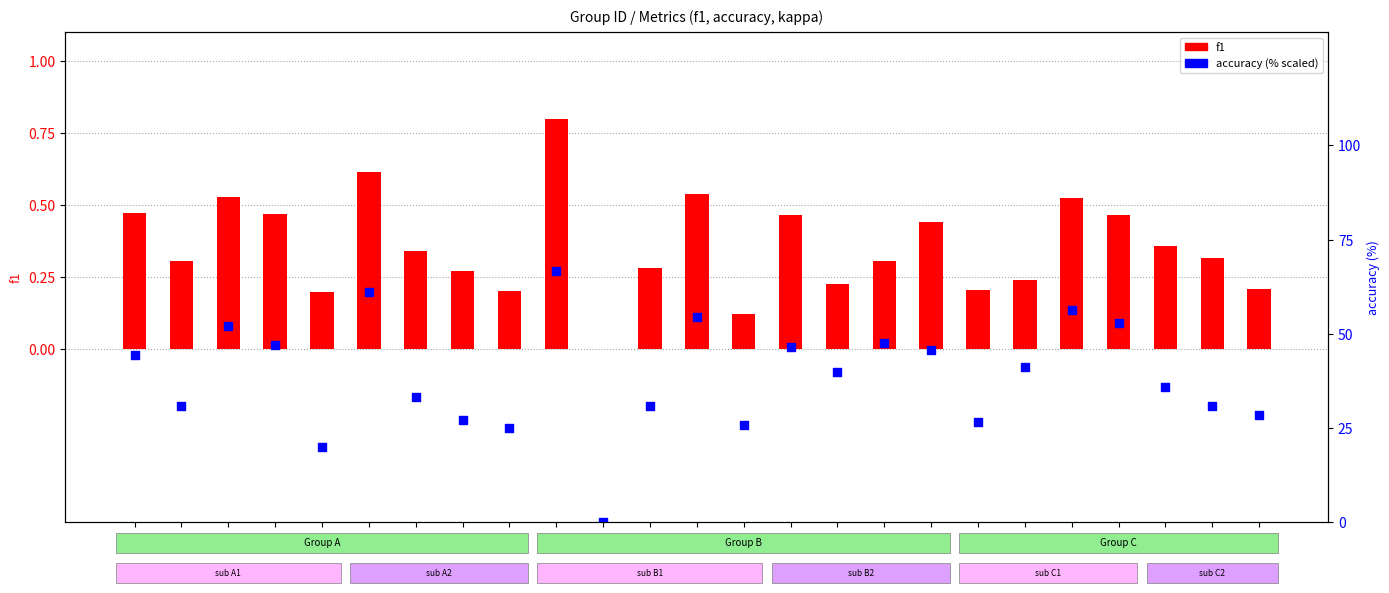

Is the value of f1 at 4 greater than the value of accuracy (% right) at 19?

No